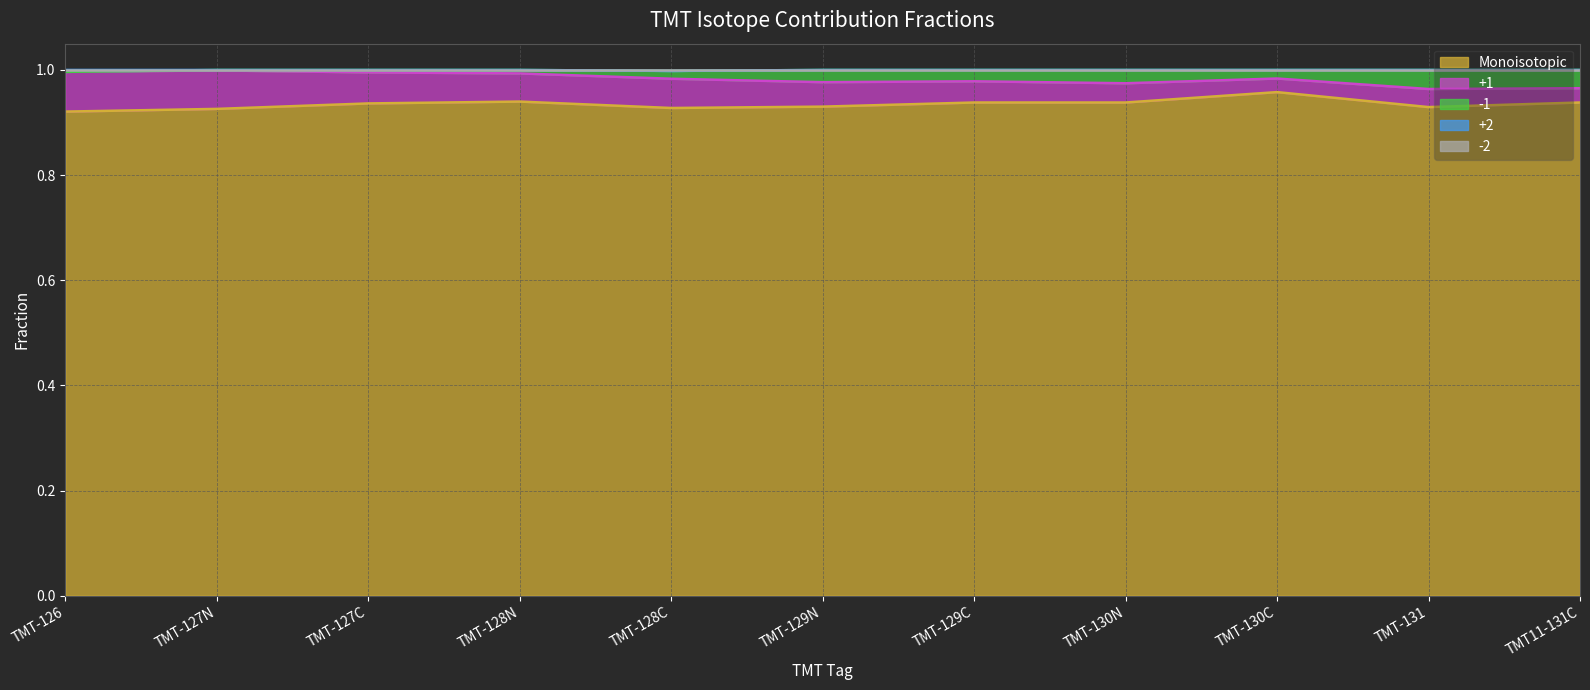

True or false: Monoisotopic and -1 intersect in this chart.

False